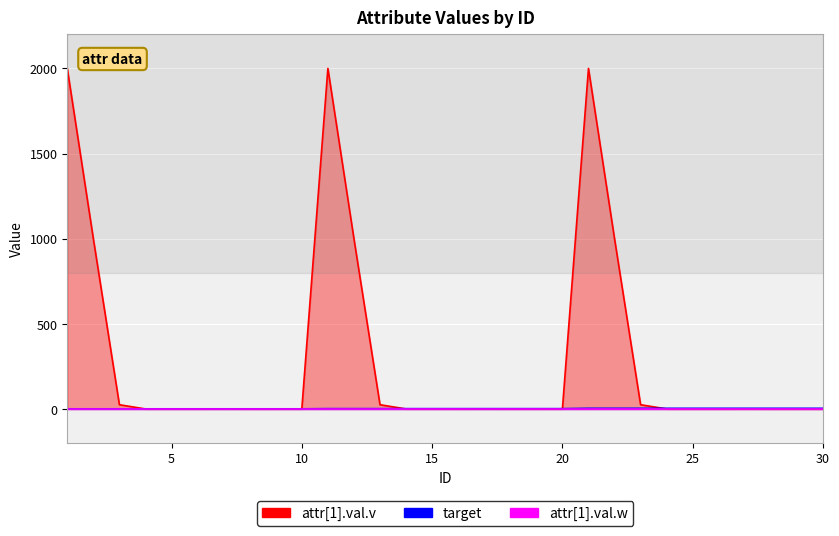

What is the value of the attr[1].val.v point at the 8th from the left?

0.2